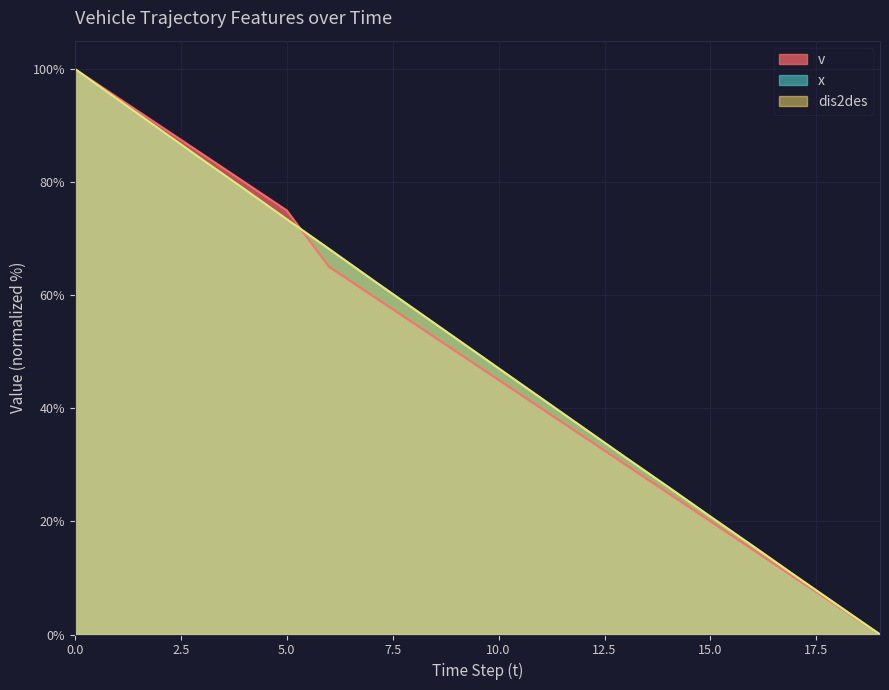

The value of x at 17 is 10.4. True or false?

True